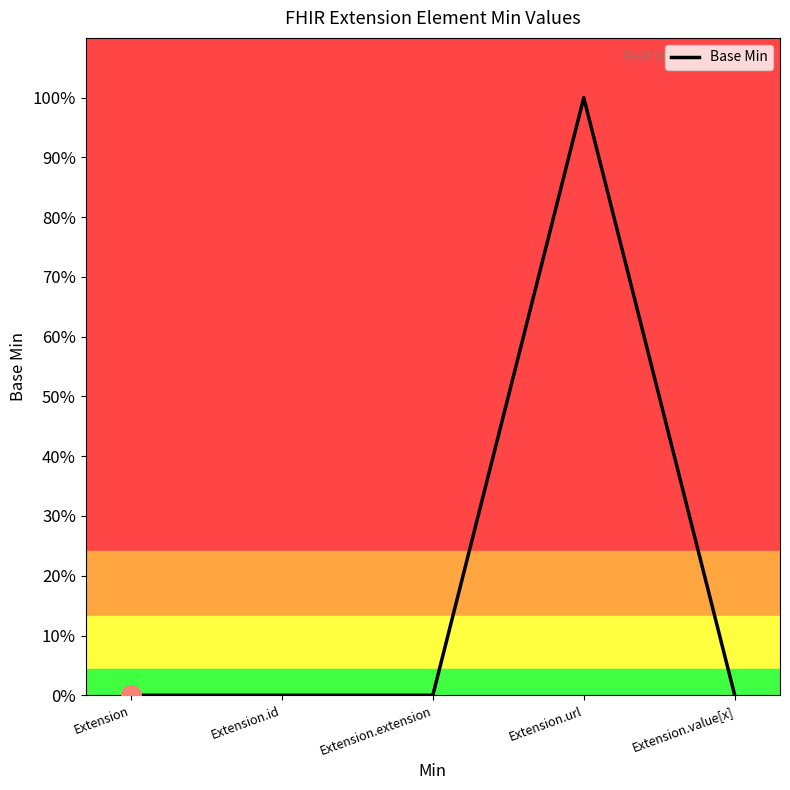

What is the maximum value shown in the chart?

1